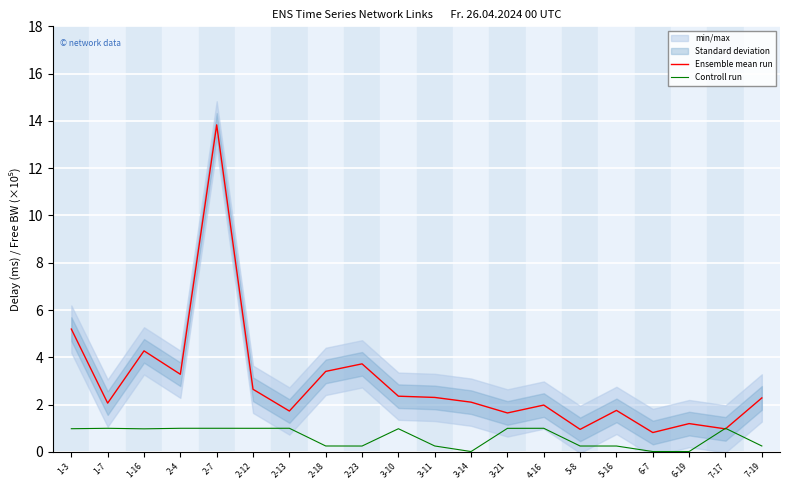

After their last crossing, which series has the higher values: Controll run or Ensemble mean run?

Ensemble mean run